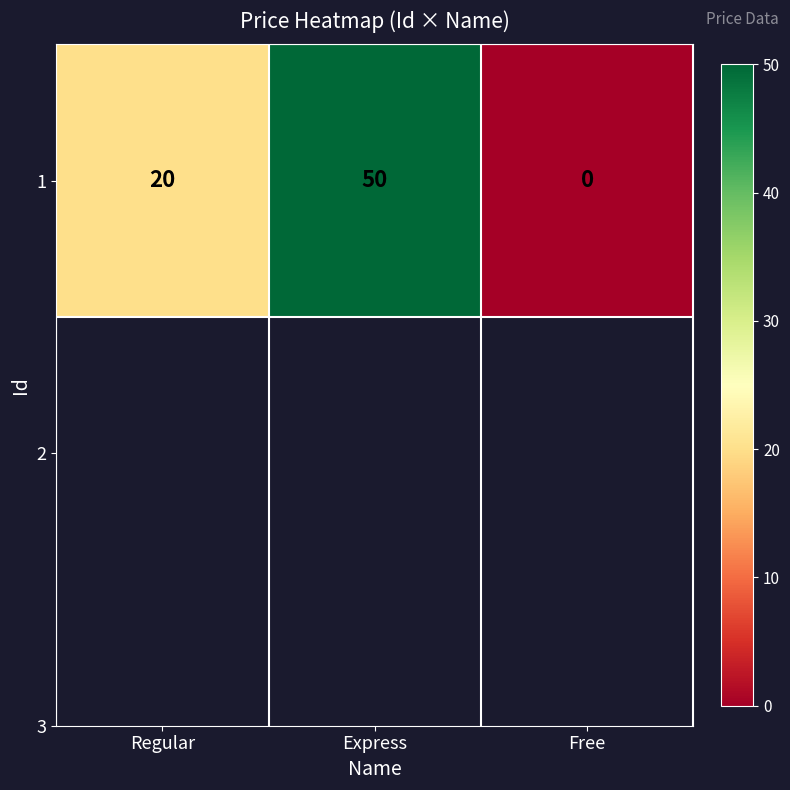

At which category does the chart reach its peak across all series?

Express